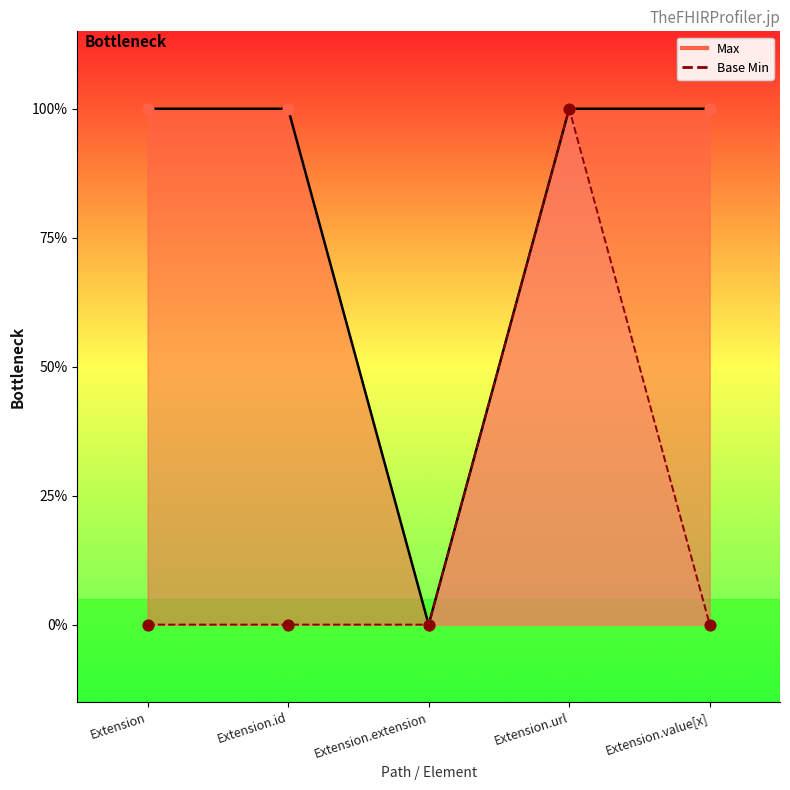

What are all the series names shown in the legend?

Max, Base Min